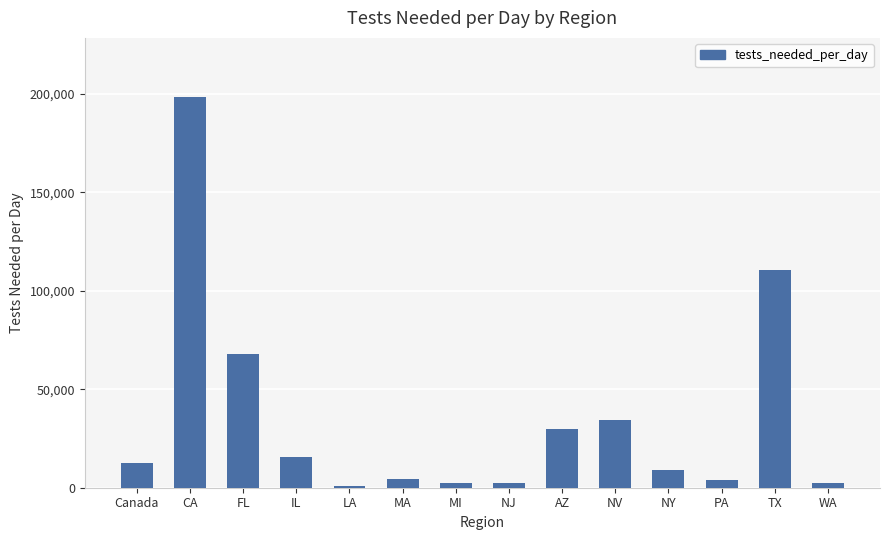

What is the difference between the maximum and minimum values?

197817